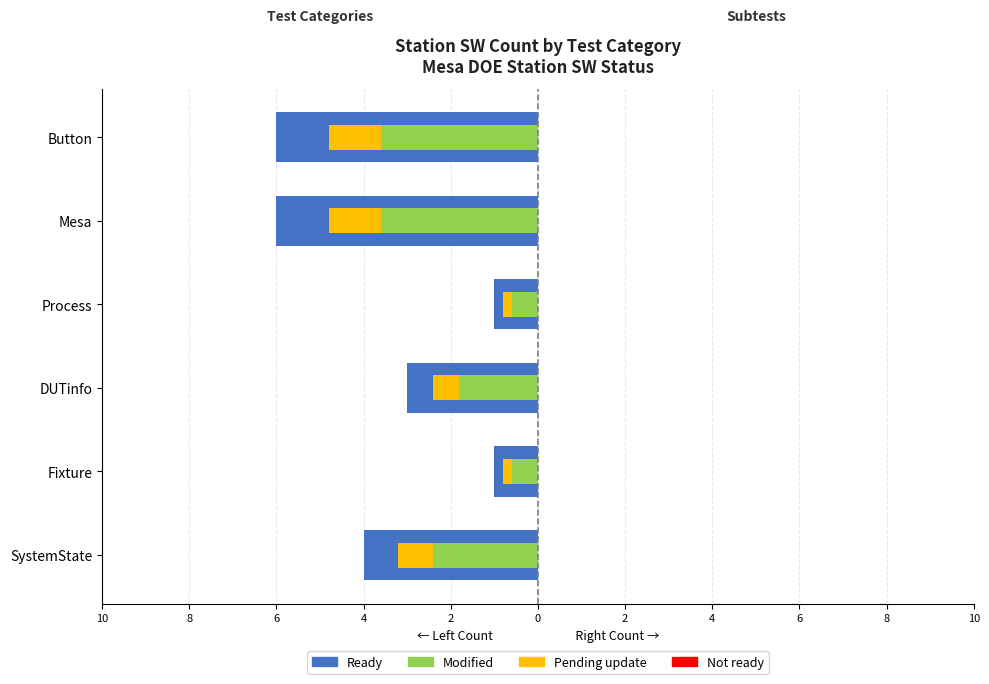

Between 6 and 0, which series saw the biggest shift?

Ready